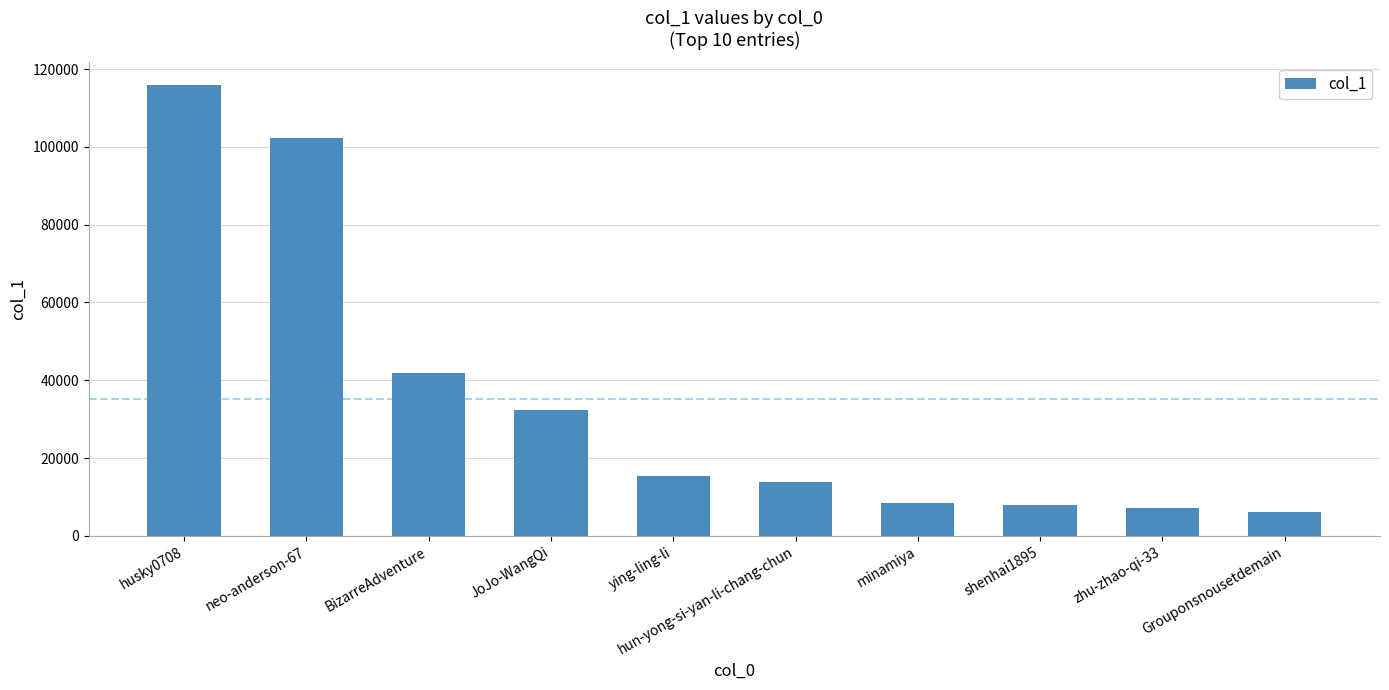

What is the difference between the second highest and second lowest values?

95082